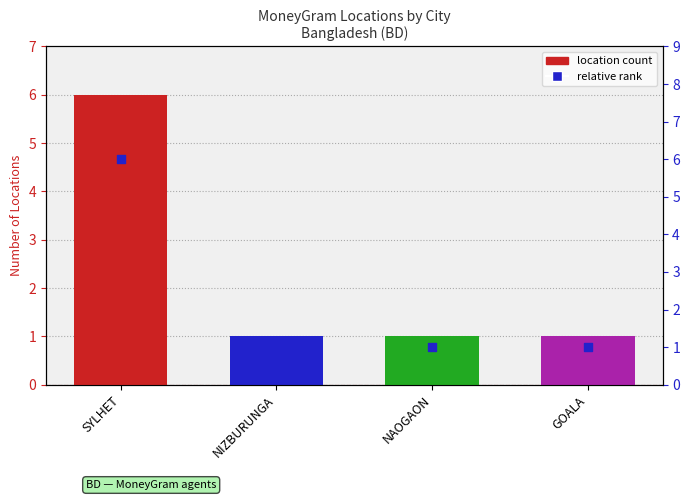

Which series reaches the minimum Y coordinate?

location count